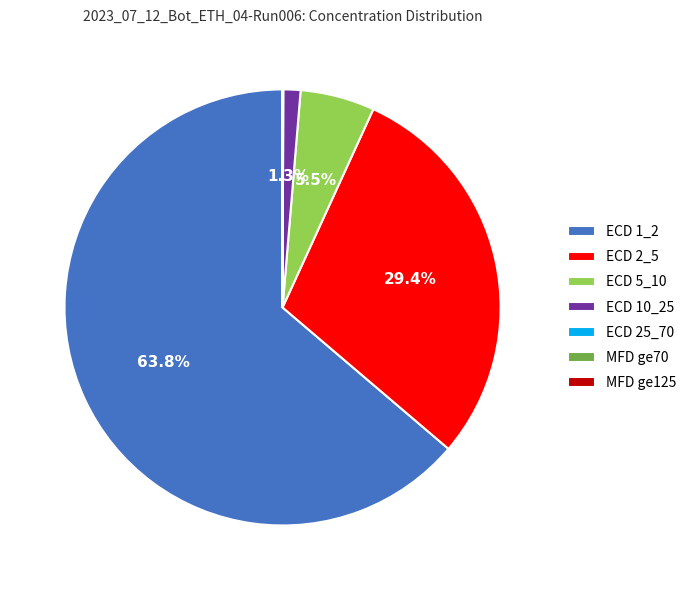

To the nearest percent, what is the difference between the largest and smallest slice percentages?

64%